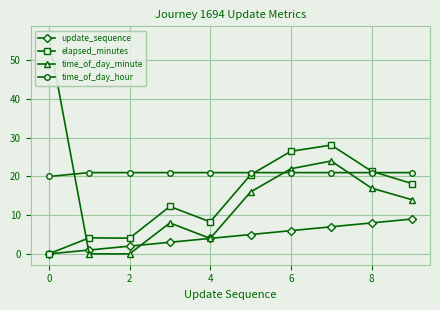

Reading left to right, list all the values displayed in this chart.

update_sequence: 0.0	1.0	2.0	3.0	4.0	5.0	6.0	7.0	8.0	9.0
elapsed_minutes: 0.0	4.1	4.1	12.3	8.3	20.4	26.5	28.1	21.4	18.2
time_of_day_minute: 56.0	0.0	0.0	8.0	4.0	16.0	22.0	24.0	17.0	14.0
time_of_day_hour: 20.0	21.0	21.0	21.0	21.0	21.0	21.0	21.0	21.0	21.0